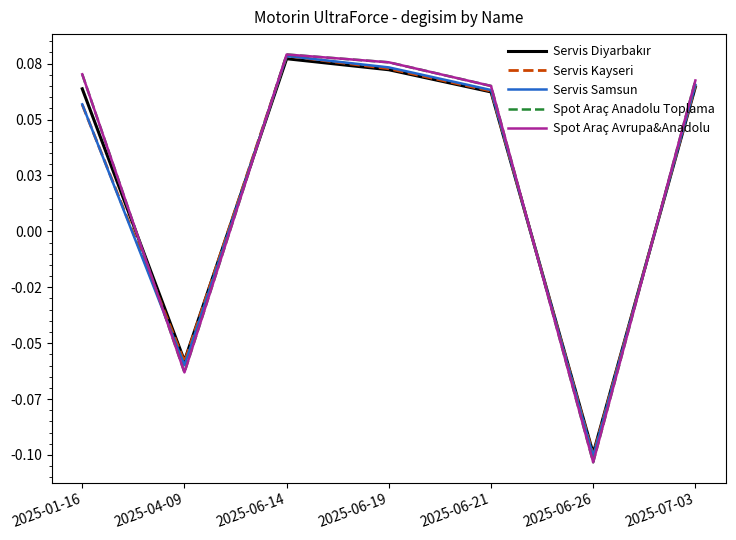

Where is Servis Samsun nearest to the value 0?

2025-01-16